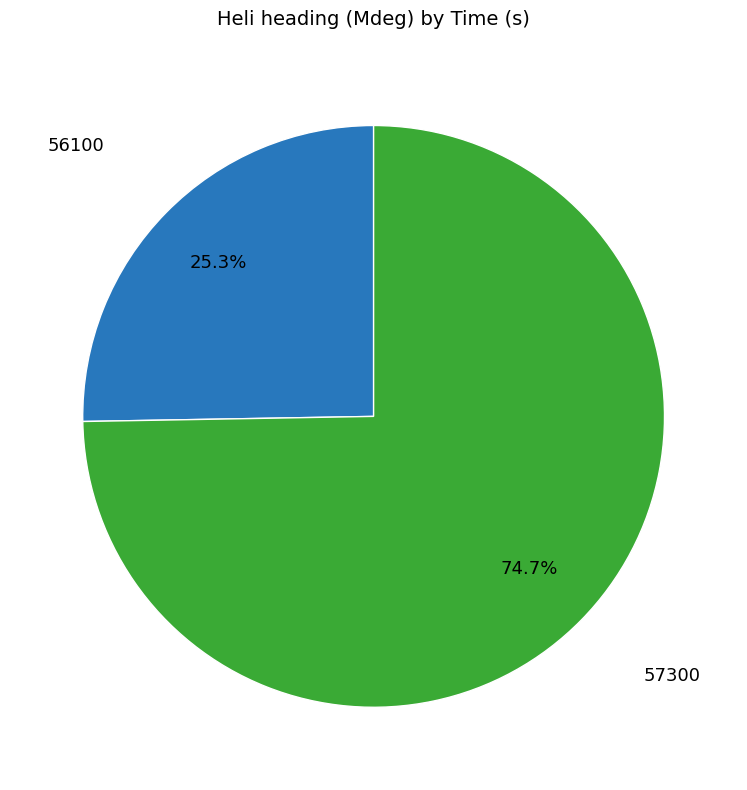

Approximately how many times larger is the value at 57300 compared to 56100?

3.0